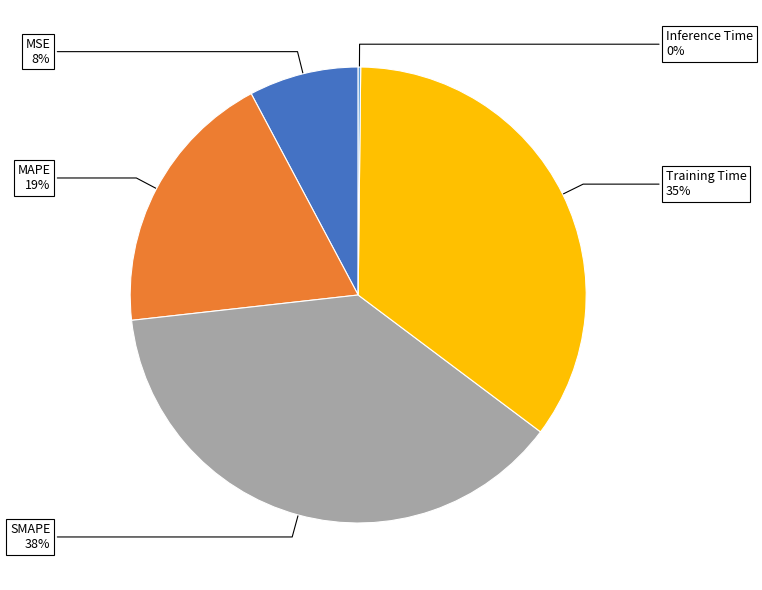

To the nearest percent, what is the combined percentage of Training Time and MAPE?

54%